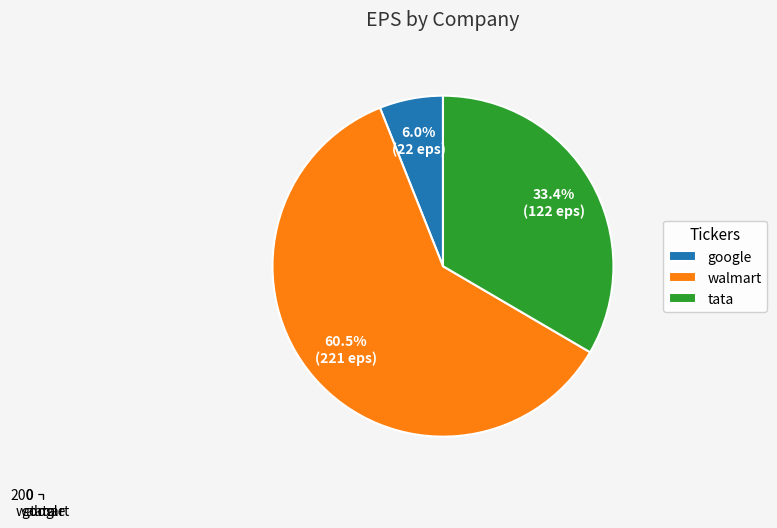

Does walmart account for over 50% of the chart?

Yes